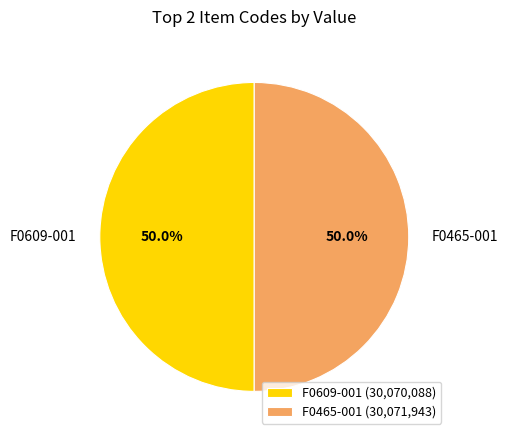

Is the sum of F0465-001 and F0609-001 greater than half?

Yes